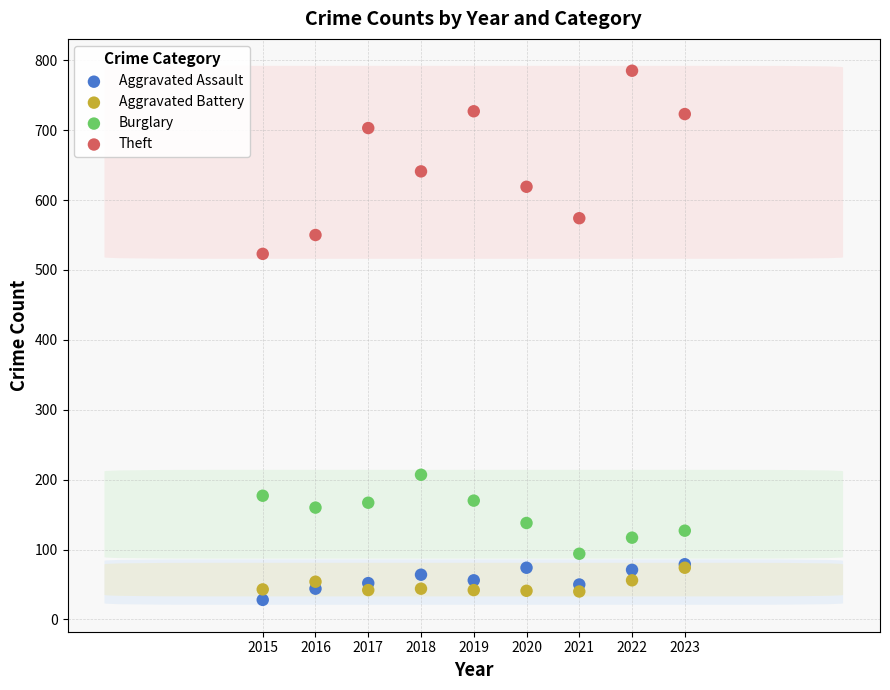

Which series reaches the minimum Y coordinate?

Aggravated Assault